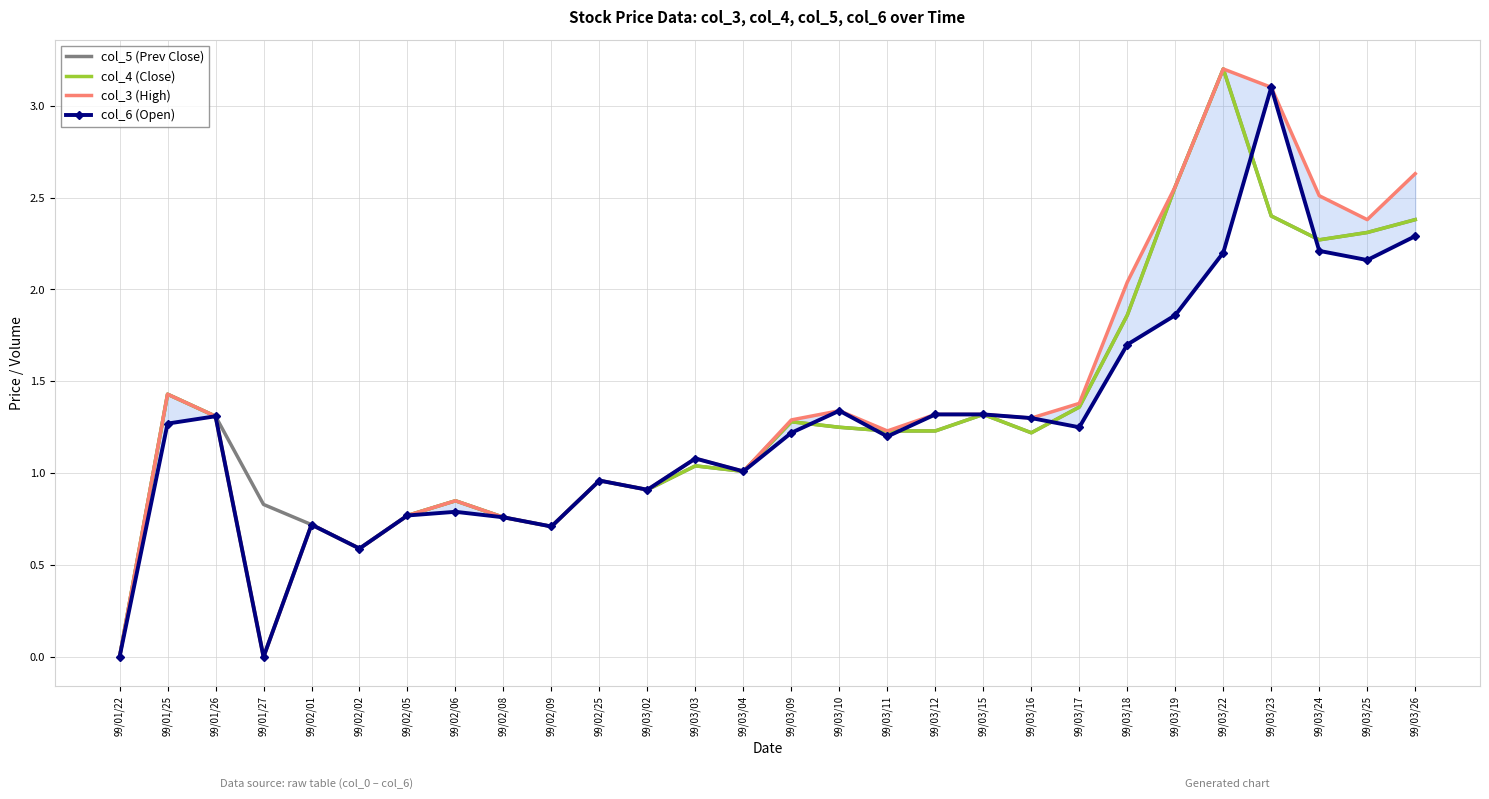

Reading left to right, extract all data points from this chart.

col_5 (Prev Close): 99/01/22=0.0	99/01/25=1.4	99/01/26=1.3	99/01/27=0.8	99/02/01=0.7	99/02/02=0.6	99/02/05=0.8	99/02/06=0.8	99/02/08=0.8	99/02/09=0.7	99/02/25=1.0	99/03/02=0.9	99/03/03=1.0	99/03/04=1.0	99/03/09=1.3	99/03/10=1.2	99/03/11=1.2	99/03/12=1.2	99/03/15=1.3	99/03/16=1.2	99/03/17=1.4	99/03/18=1.9	99/03/19=2.6	99/03/22=3.2	99/03/23=2.4	99/03/24=2.3	99/03/25=2.3	99/03/26=2.4
col_4 (Close): 99/01/22=0.0	99/01/25=1.4	99/01/26=1.3	99/01/27=0.0	99/02/01=0.7	99/02/02=0.6	99/02/05=0.8	99/02/06=0.8	99/02/08=0.8	99/02/09=0.7	99/02/25=1.0	99/03/02=0.9	99/03/03=1.0	99/03/04=1.0	99/03/09=1.3	99/03/10=1.2	99/03/11=1.2	99/03/12=1.2	99/03/15=1.3	99/03/16=1.2	99/03/17=1.4	99/03/18=1.9	99/03/19=2.6	99/03/22=3.2	99/03/23=2.4	99/03/24=2.3	99/03/25=2.3	99/03/26=2.4
col_3 (High): 99/01/22=0.0	99/01/25=1.4	99/01/26=1.3	99/01/27=0.0	99/02/01=0.7	99/02/02=0.6	99/02/05=0.8	99/02/06=0.8	99/02/08=0.8	99/02/09=0.7	99/02/25=1.0	99/03/02=0.9	99/03/03=1.1	99/03/04=1.0	99/03/09=1.3	99/03/10=1.3	99/03/11=1.2	99/03/12=1.3	99/03/15=1.3	99/03/16=1.3	99/03/17=1.4	99/03/18=2.0	99/03/19=2.6	99/03/22=3.2	99/03/23=3.1	99/03/24=2.5	99/03/25=2.4	99/03/26=2.6
col_6 (Open): 99/01/22=0.0	99/01/25=1.3	99/01/26=1.3	99/01/27=0.0	99/02/01=0.7	99/02/02=0.6	99/02/05=0.8	99/02/06=0.8	99/02/08=0.8	99/02/09=0.7	99/02/25=1.0	99/03/02=0.9	99/03/03=1.1	99/03/04=1.0	99/03/09=1.2	99/03/10=1.3	99/03/11=1.2	99/03/12=1.3	99/03/15=1.3	99/03/16=1.3	99/03/17=1.2	99/03/18=1.7	99/03/19=1.9	99/03/22=2.2	99/03/23=3.1	99/03/24=2.2	99/03/25=2.2	99/03/26=2.3